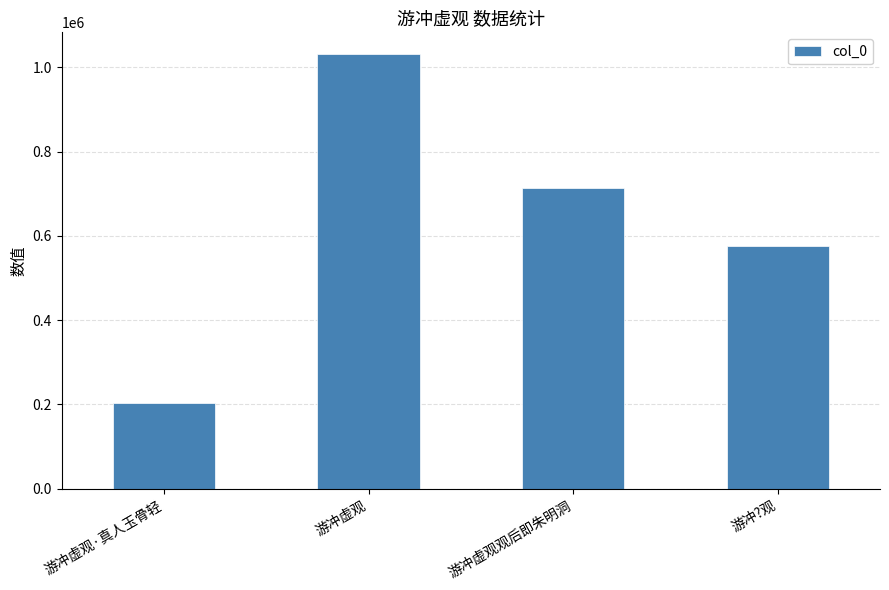

List the labels in order of value, smallest first.

游冲虚观·真人玉骨轻, 游冲?观, 游冲虚观观后即朱明洞, 游冲虚观